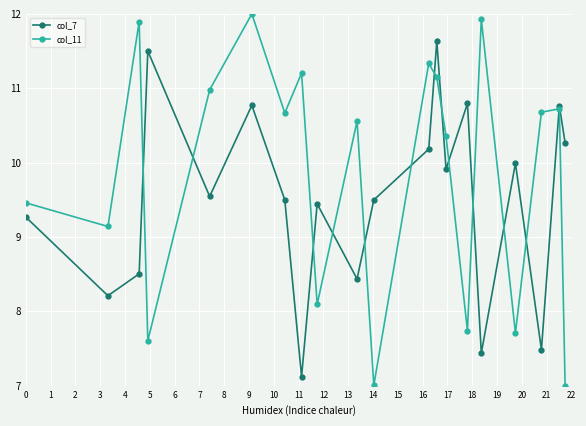

Which series has the largest total across all categories?

col_11